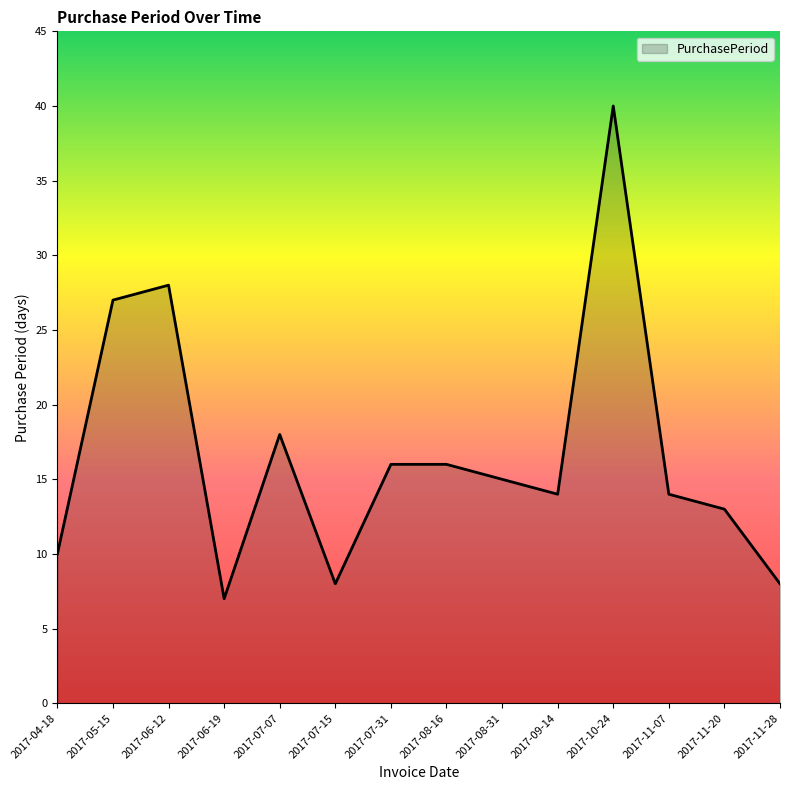

Count the number of data series in this chart.

1